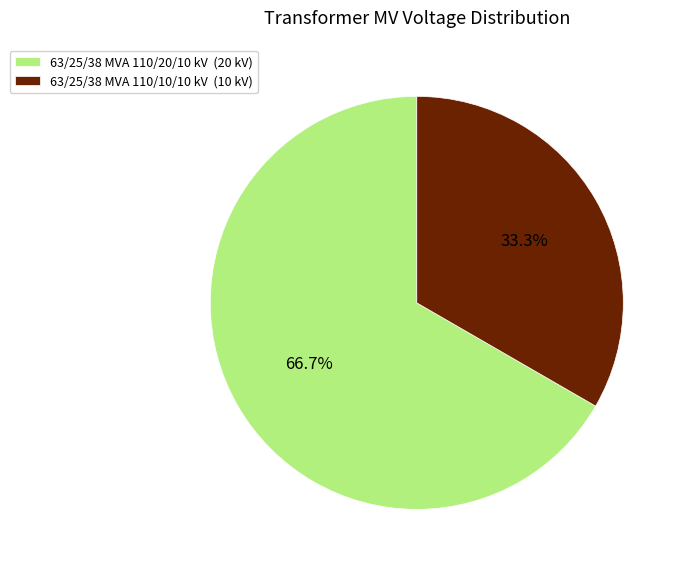

Which slice represents more than half of the pie?

63/25/38 MVA 110/20/10 kV